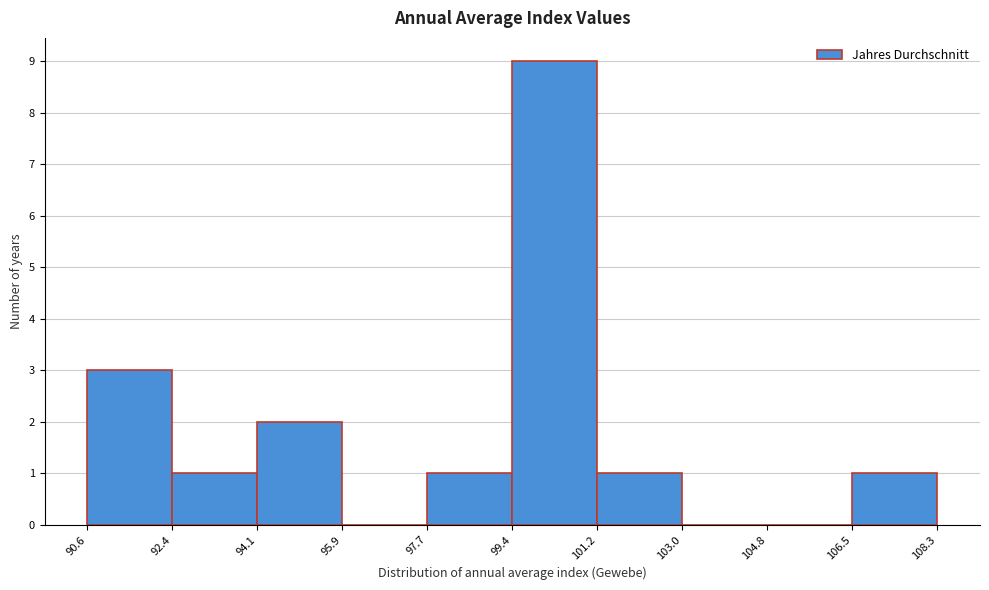

Over which range of the x-axis is the bar tallest?

99.4 to 101.2